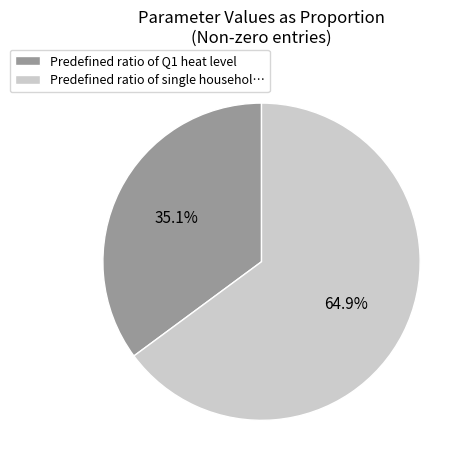

Which category has the biggest portion of the pie?

Predefined ratio of single househol…